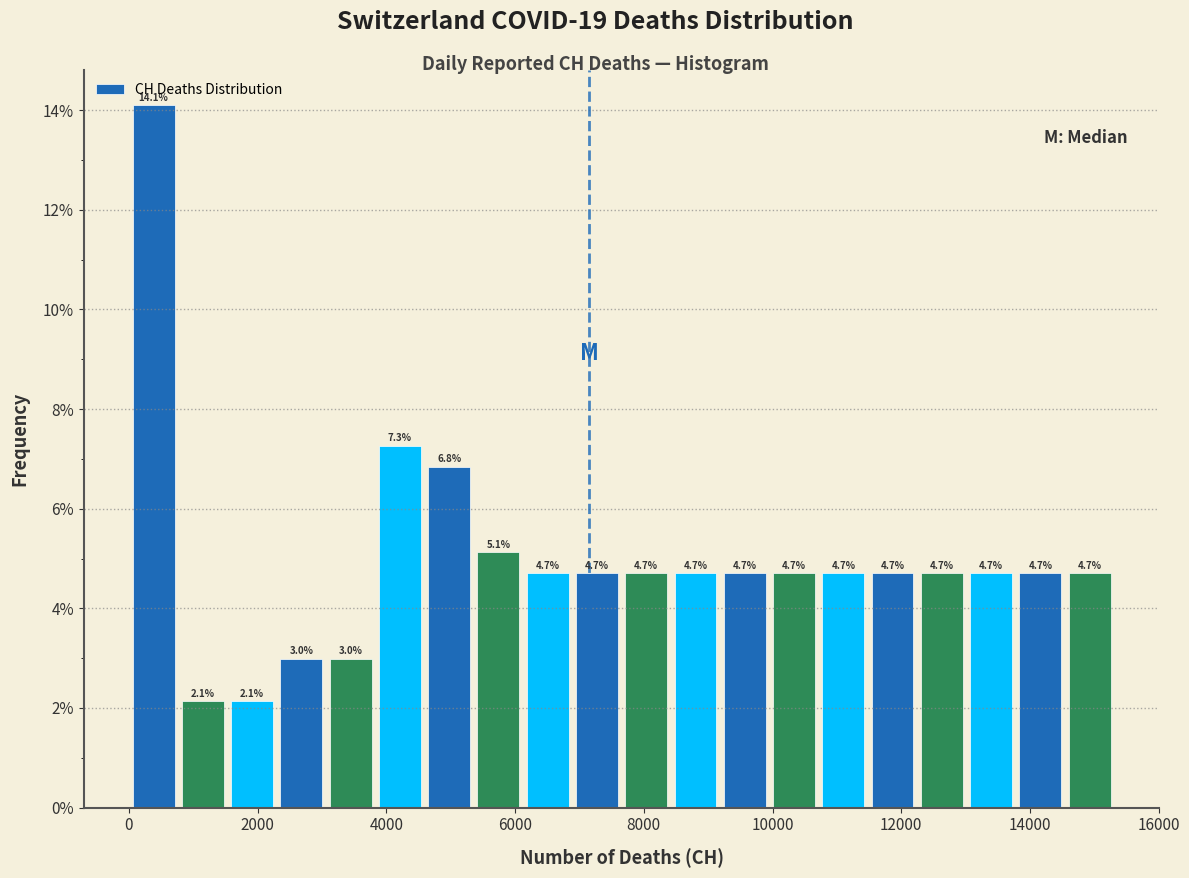

Around what value on the x-axis is the tallest bar? Give the approximate position of its centre, as read against the axis.

400